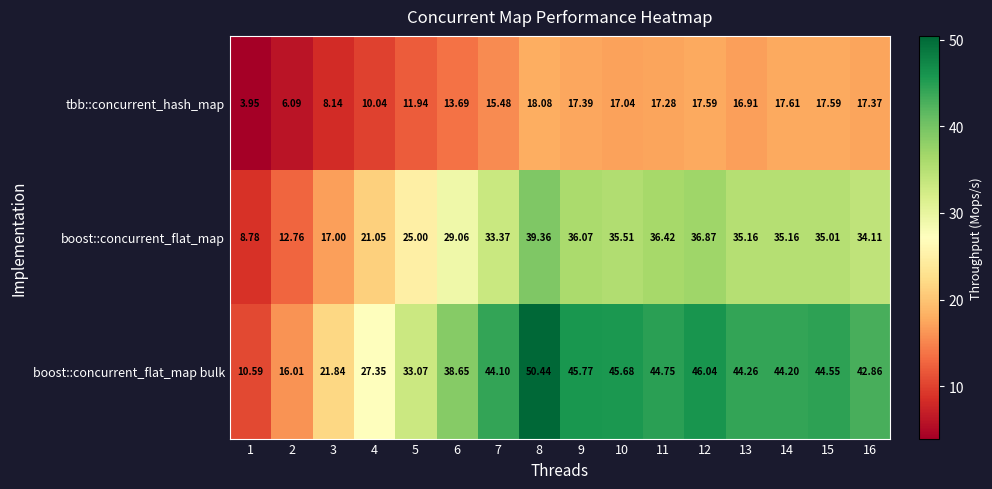

What is the greatest value displayed?

50.4